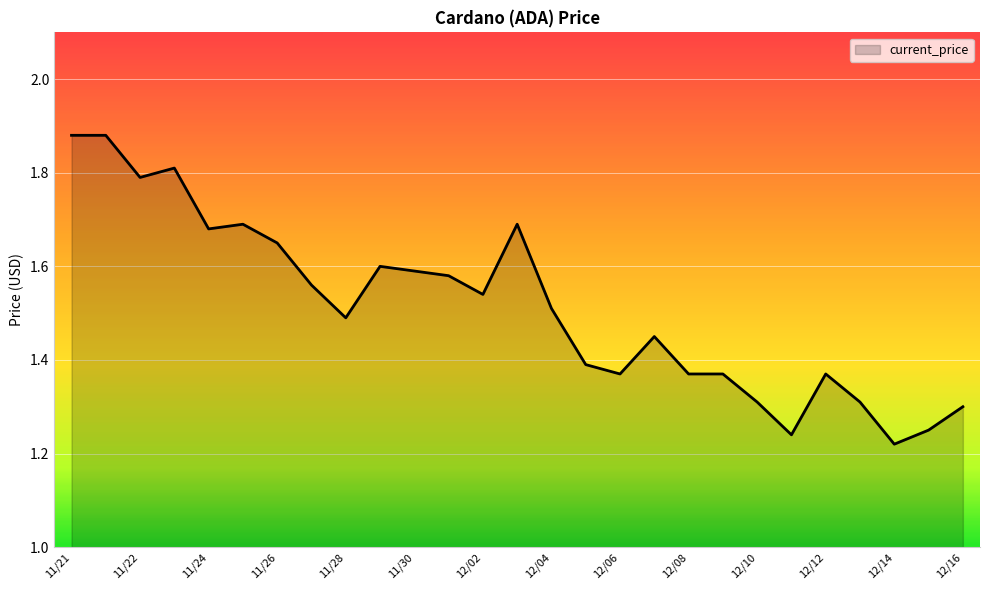

What is the difference between the maximum and minimum values?

0.7